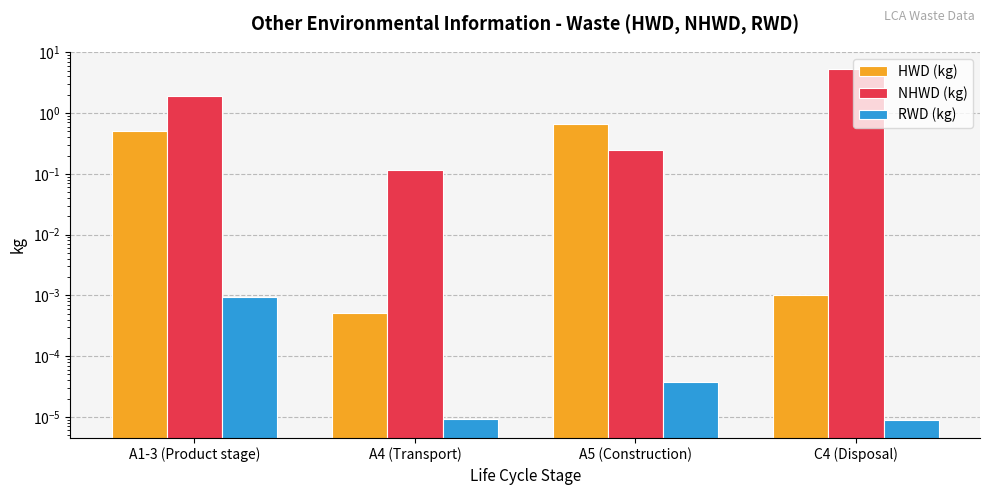

At how many categories does at least one series exceed 1?

2